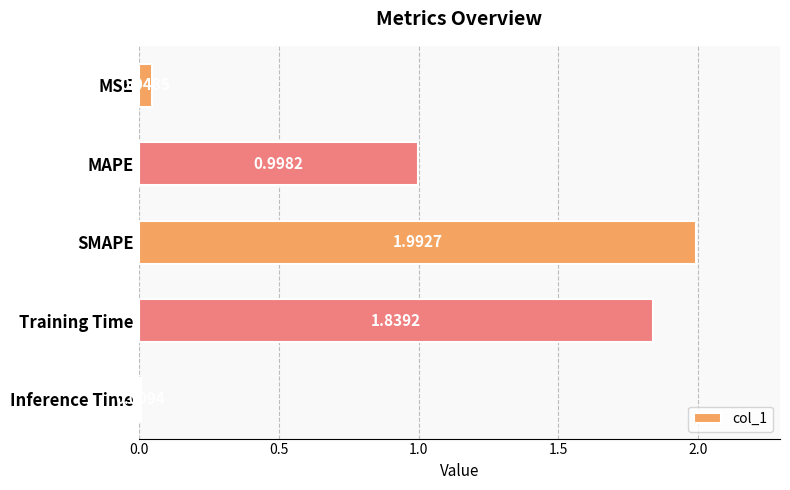

What is the label of the 2nd bar from the top?

MAPE